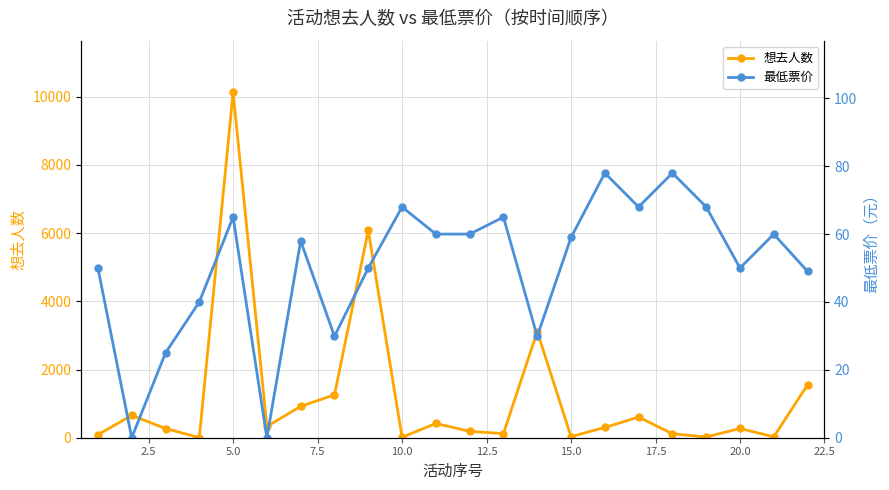

List the series in order of their overall mean, highest first.

想去人数, 最低票价